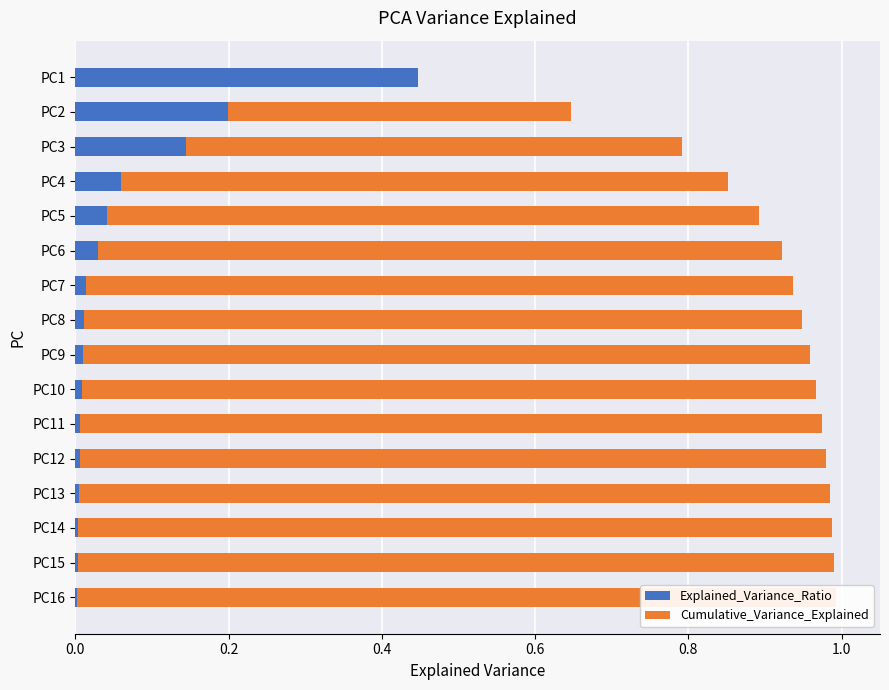

How many categories are shown in the chart?

16